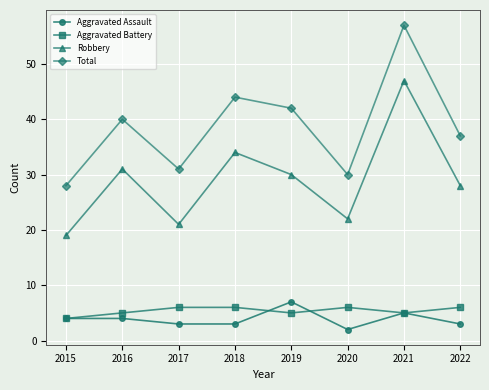

What value does the Total series have at 2018?

44